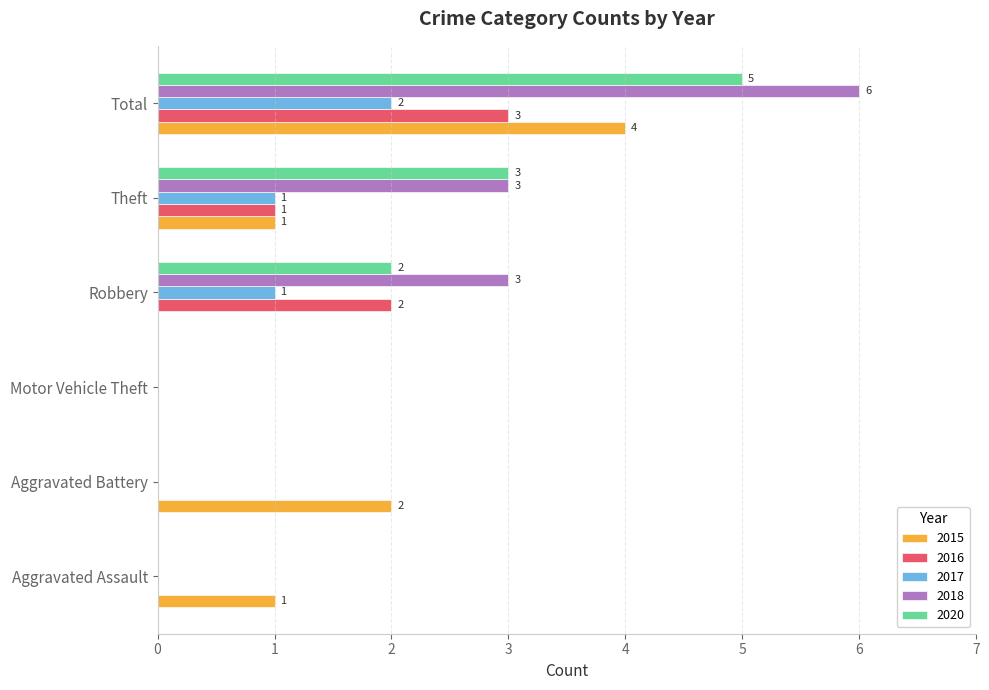

The value of 2020 at Total is 5. True or false?

True